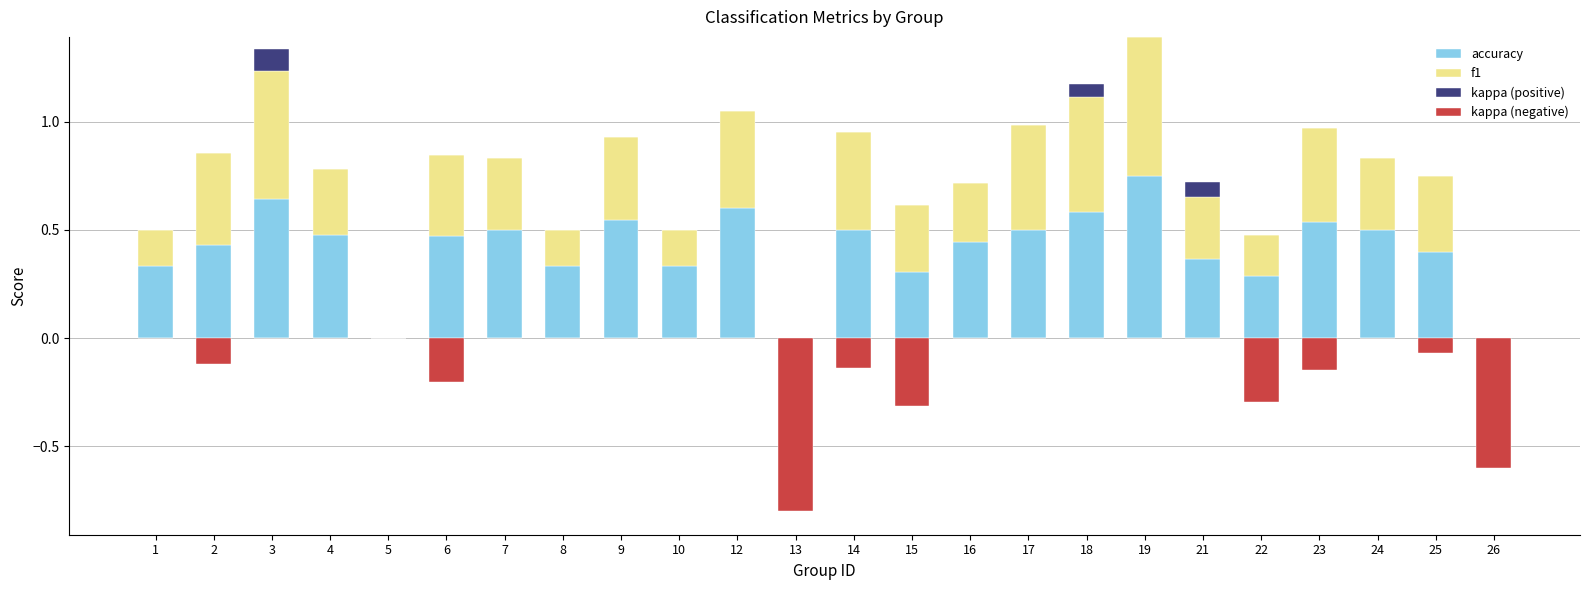

The kappa (negative) series shows -0.4 at 3. True or false?

False